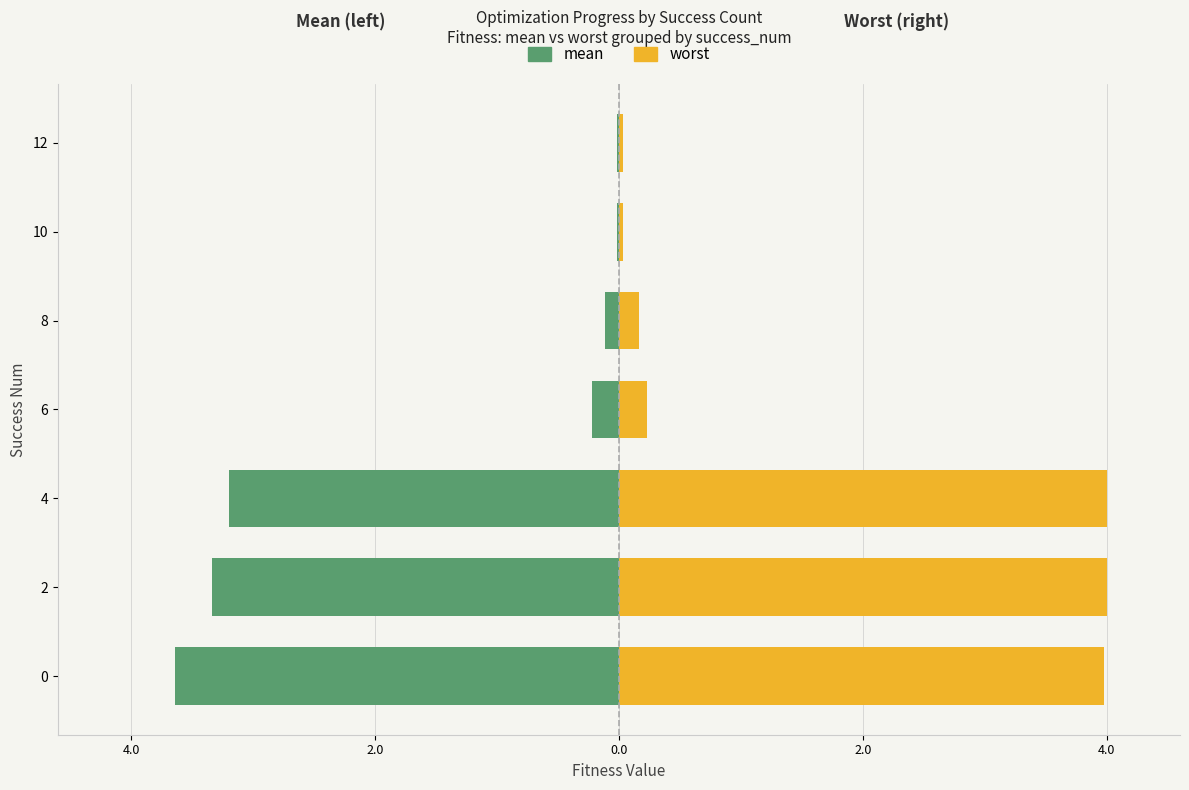

What are all the series names shown in the legend?

mean, worst